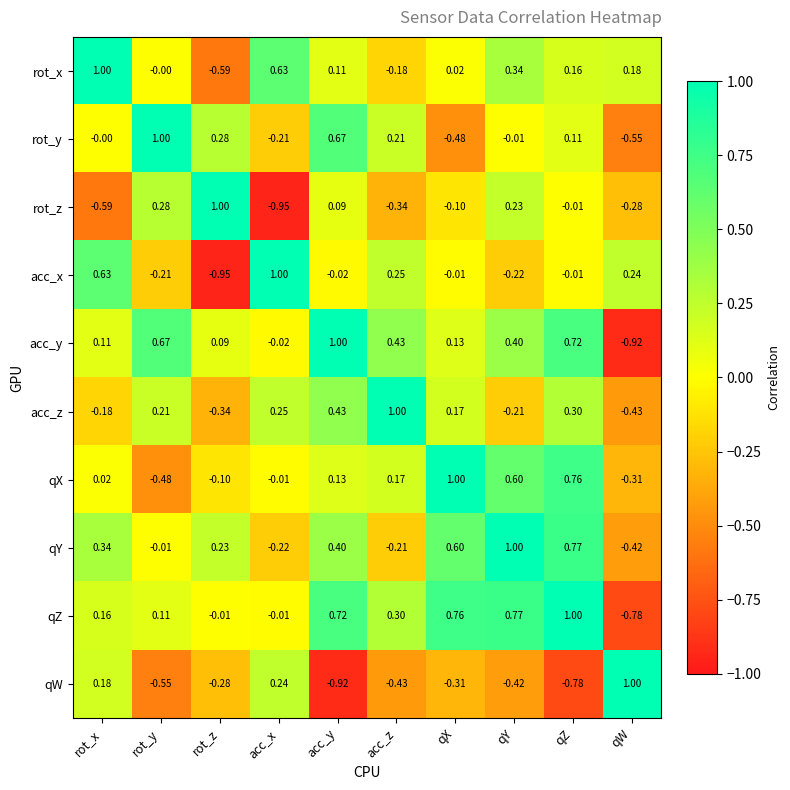

Where is rot_z nearest to the value 0?

qZ